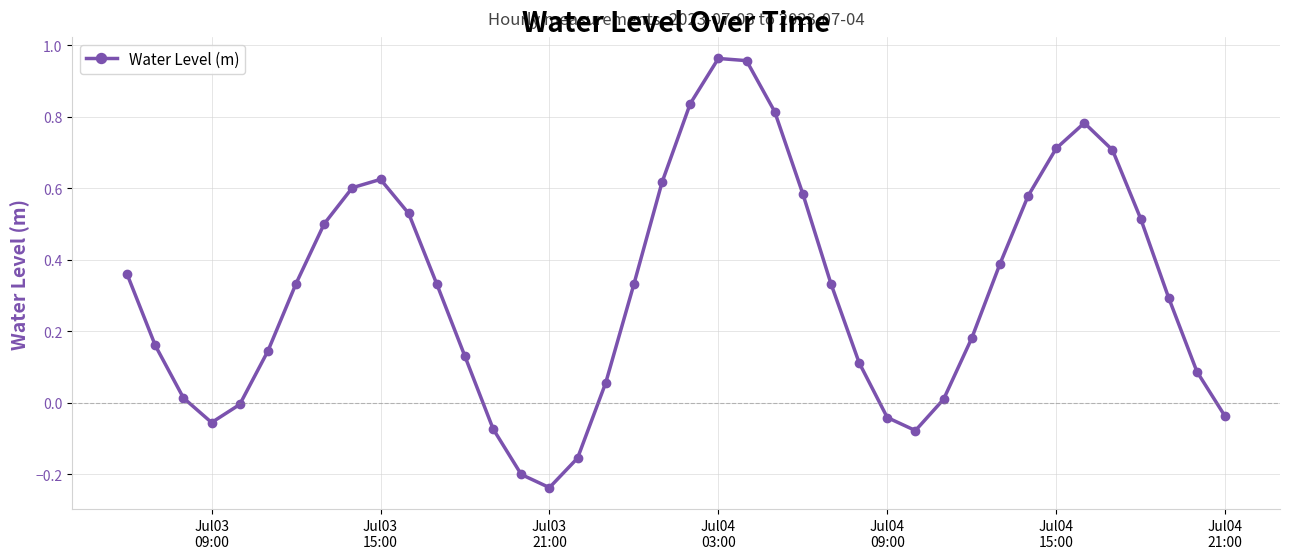

What is the difference between the maximum and minimum values?

1.2